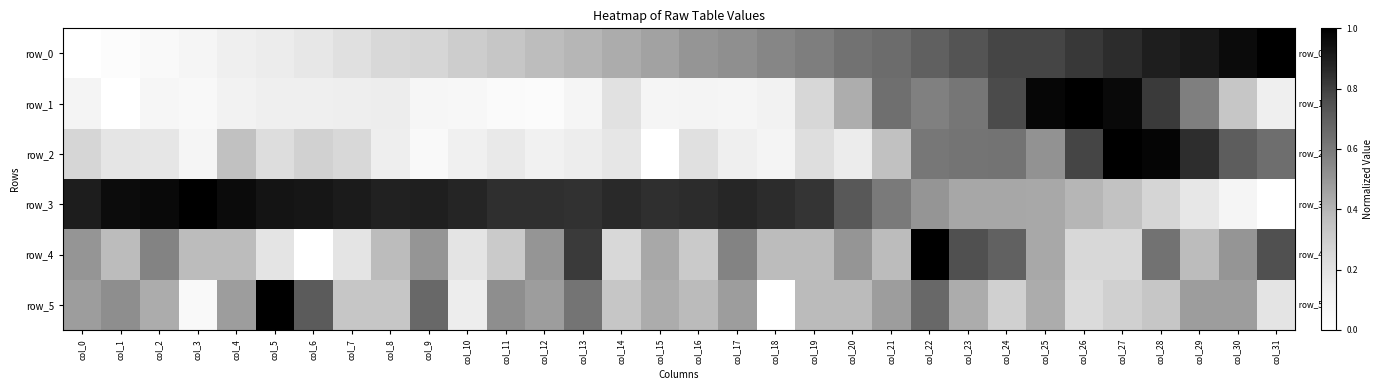

Between col_21 and col_30, which series saw the biggest shift?

row_3